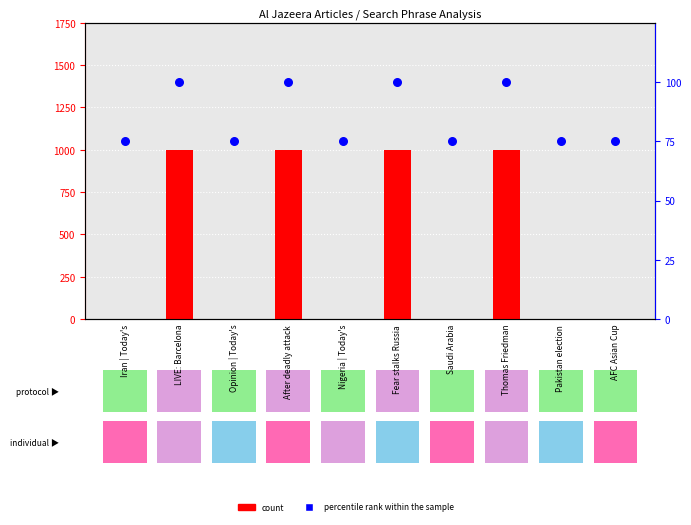

What is the total value across all series at After deadly attack?

101